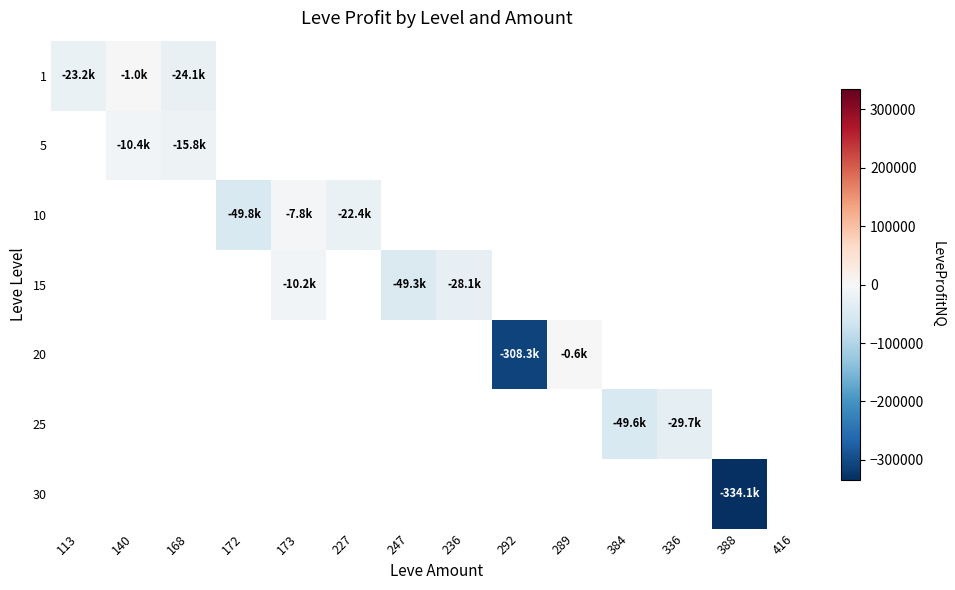

List the labels in order of 25 value, largest first.

336, 388, 416, 113, 140, 168, 172, 173, 227, 247, 236, 292, 289, 384